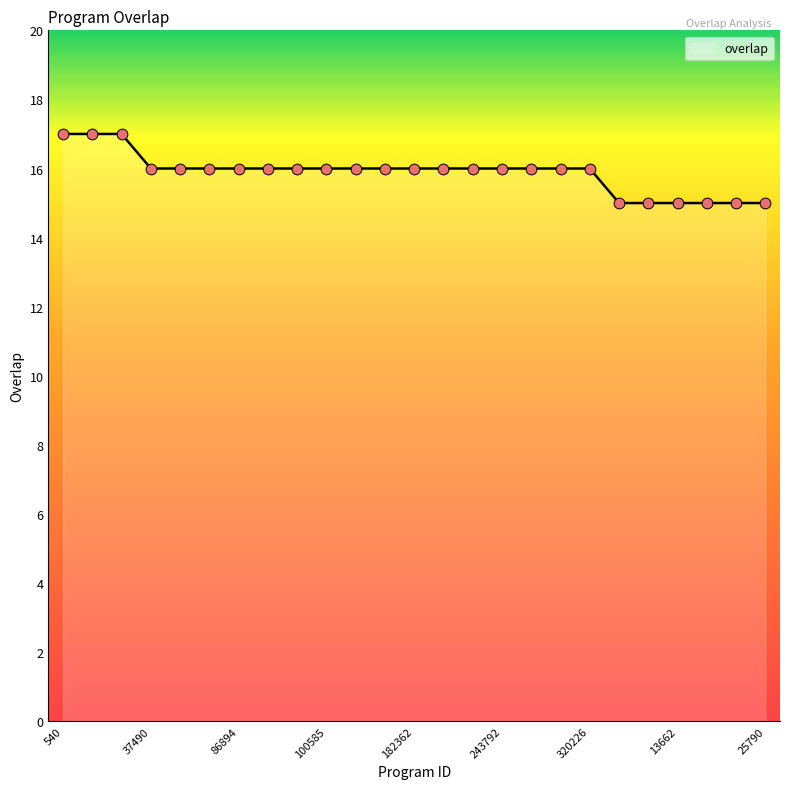

What is the minimum value shown in the chart?

15